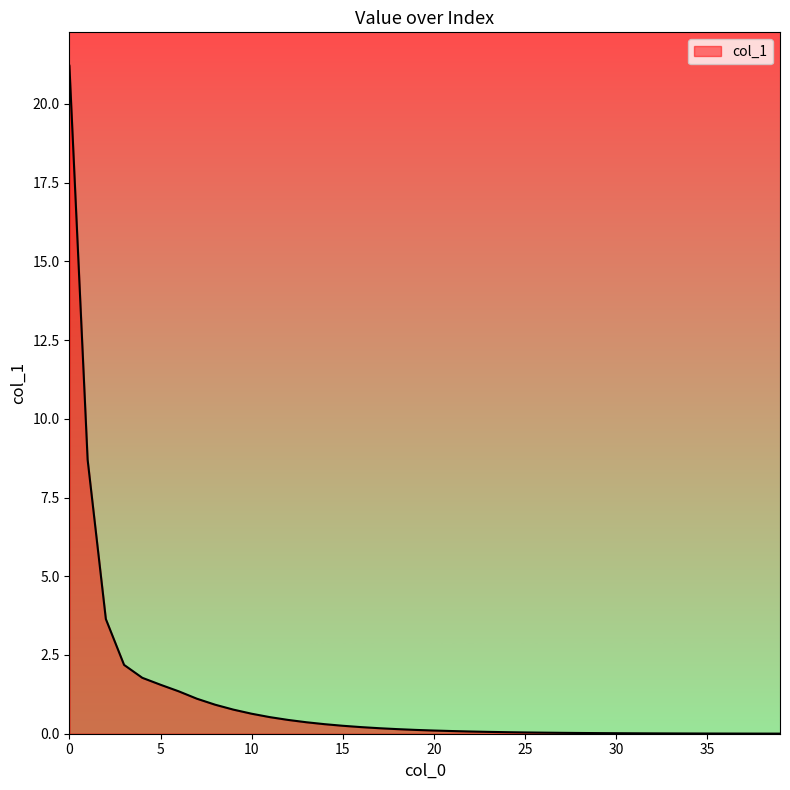

What is the maximum value shown in the chart?

21.2